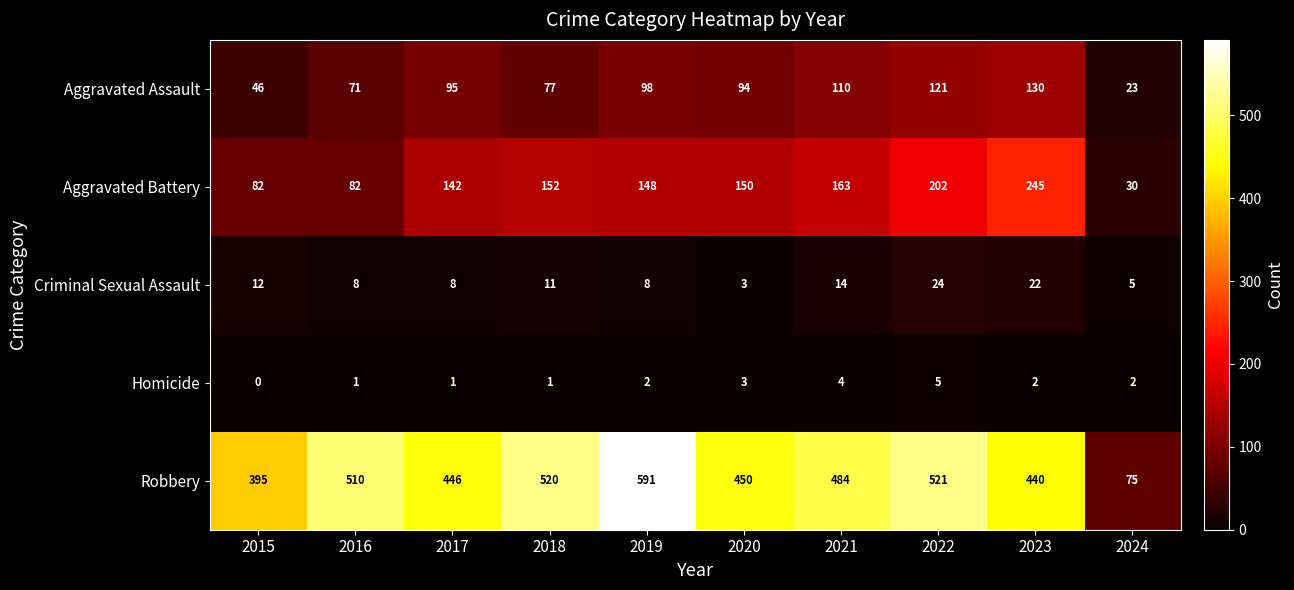

At which label does Aggravated Assault reach its minimum?

2024